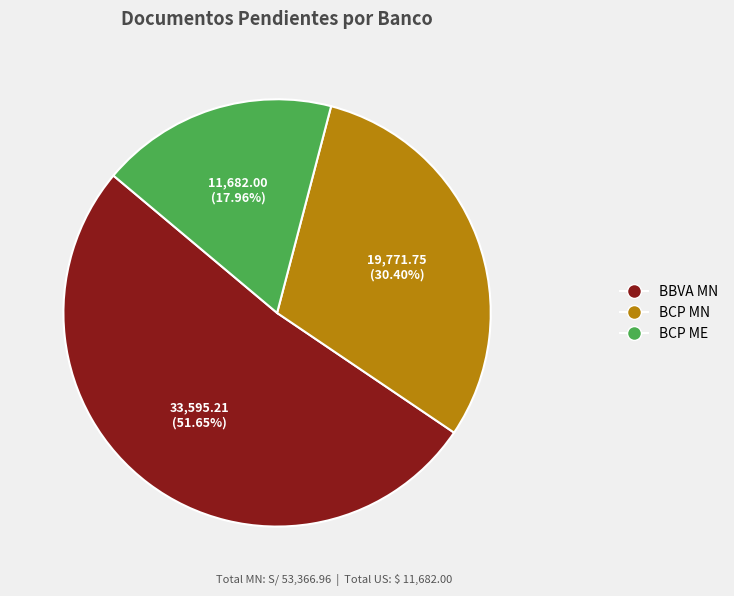

What is the ratio of the value at BCP ME to the value at BBVA MN?

0.3